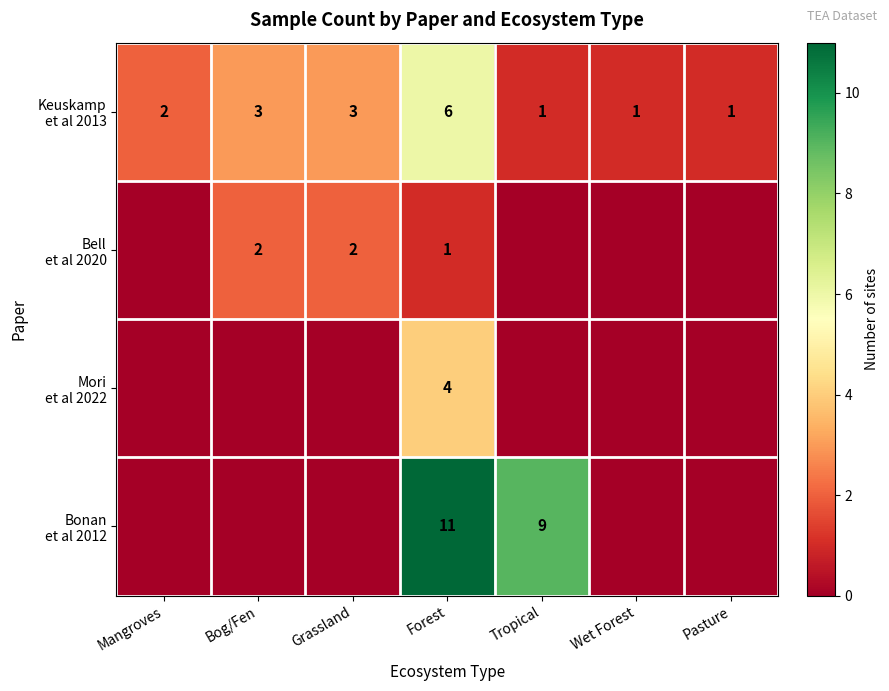

What is the total value across all series at Forest?

22